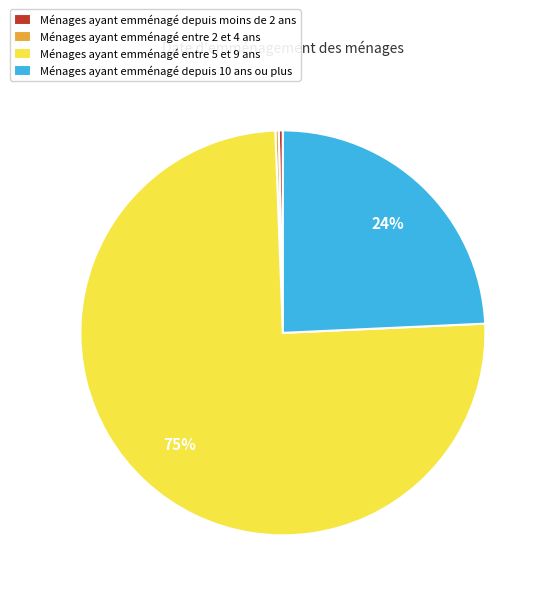

Is there any slice that represents more than half of the pie?

Yes